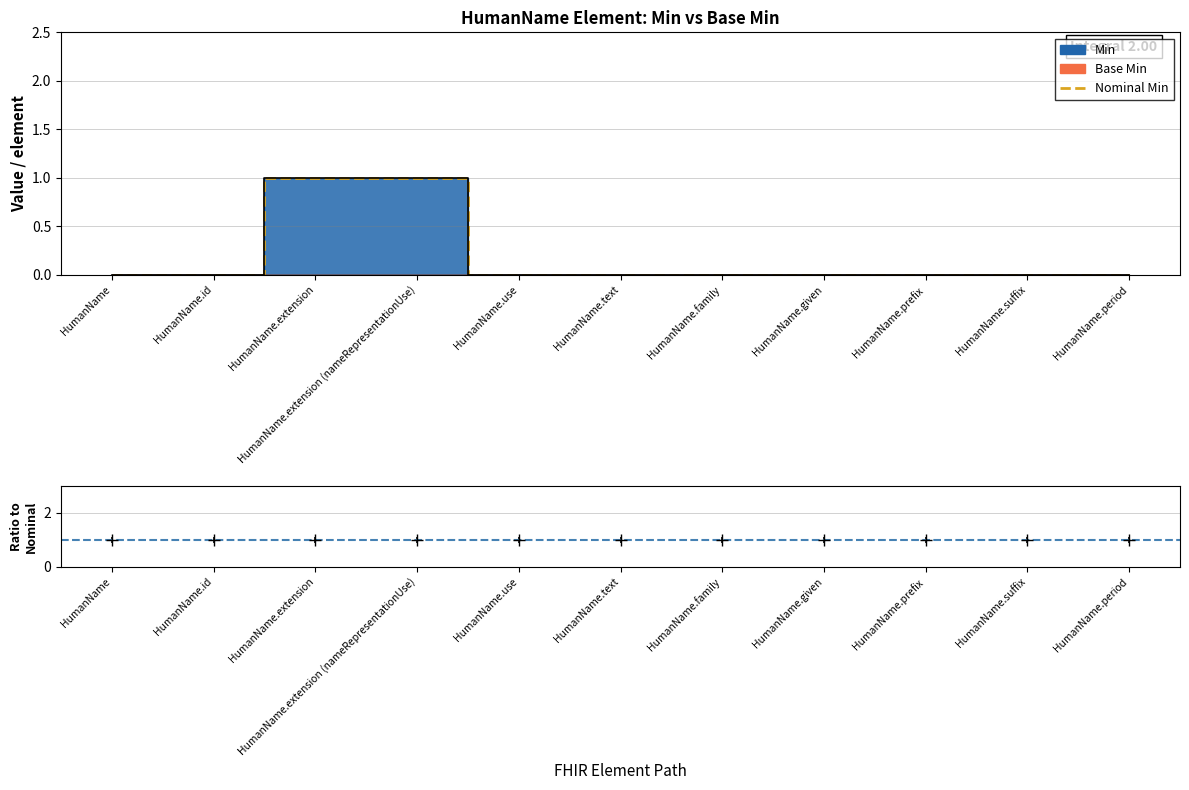

List the labels in order of value, largest first.

HumanName.extension, HumanName.extension (nameRepresentationUse), HumanName, HumanName.id, HumanName.use, HumanName.text, HumanName.family, HumanName.given, HumanName.prefix, HumanName.suffix, HumanName.period